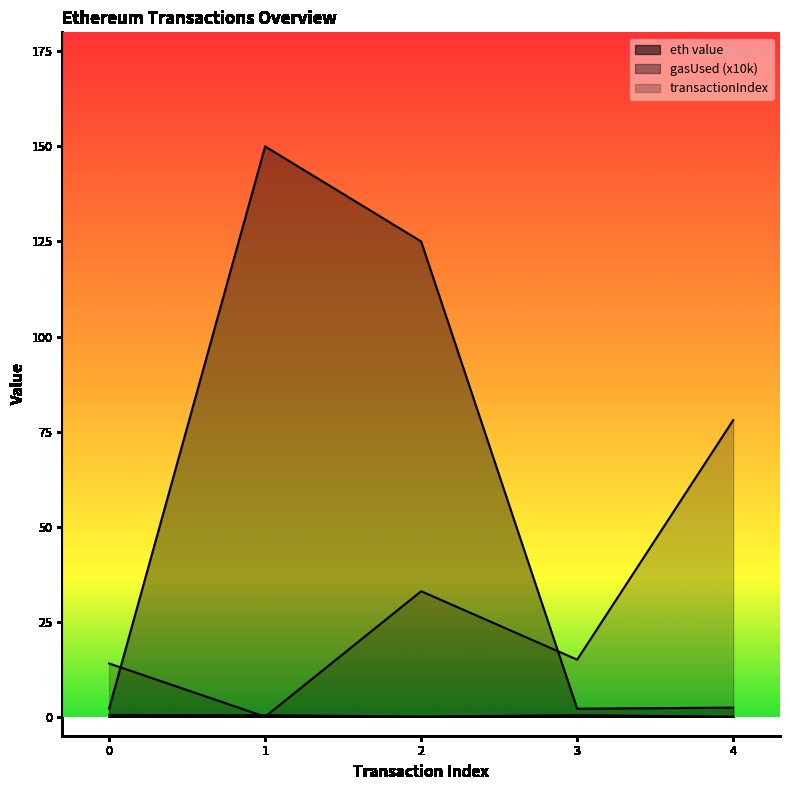

List the series in order of their overall mean, highest first.

gasUsed (x10k), transactionIndex, eth value